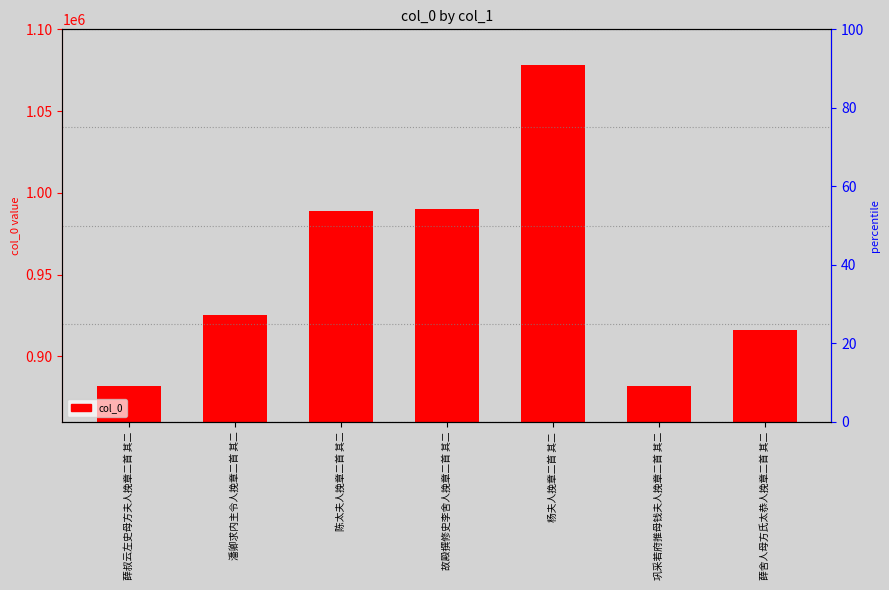

Does the chart contain any negative values?

No